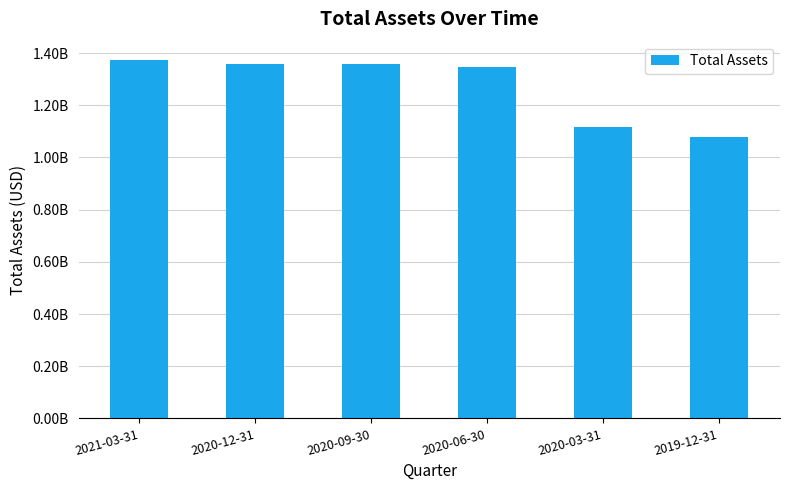

Are the bars horizontal?

No